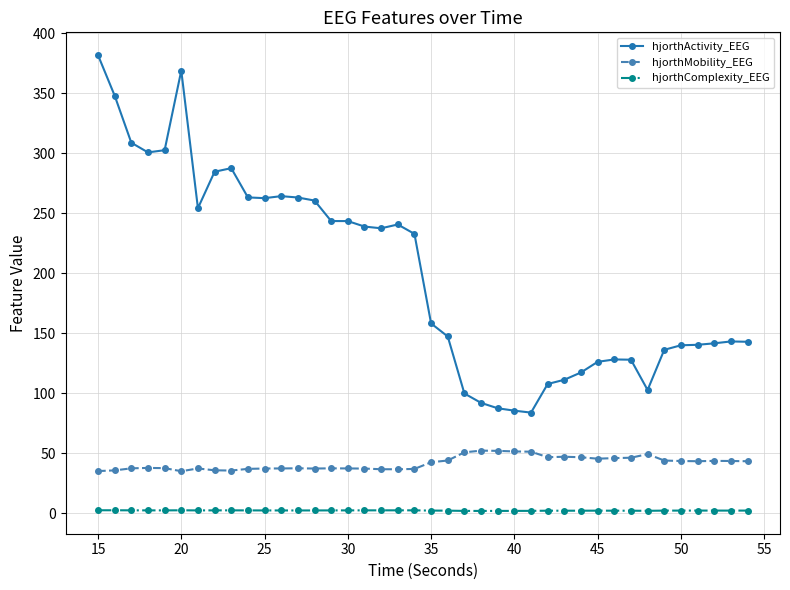

Which series has the widest spread of values?

hjorthActivity_EEG